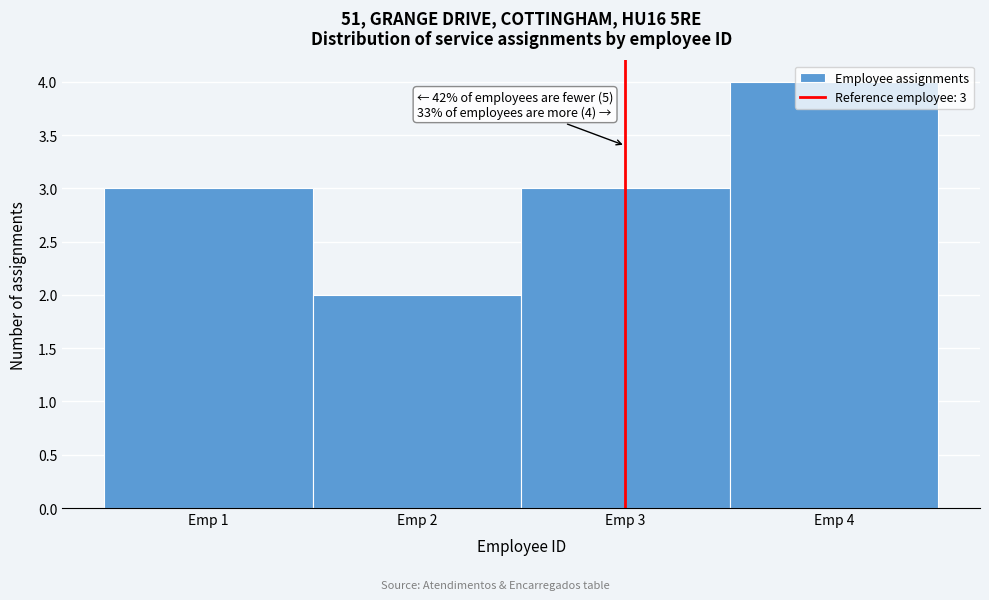

Which range on the x-axis has the tallest bar?

3.5 to 4.5